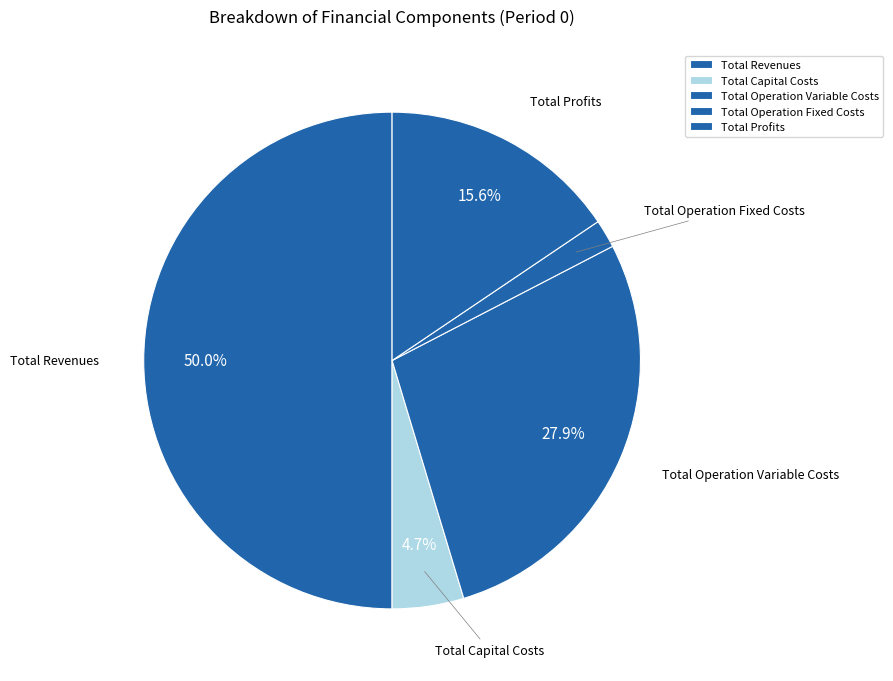

True or false: Total Revenues accounts for 39% of the total.

False